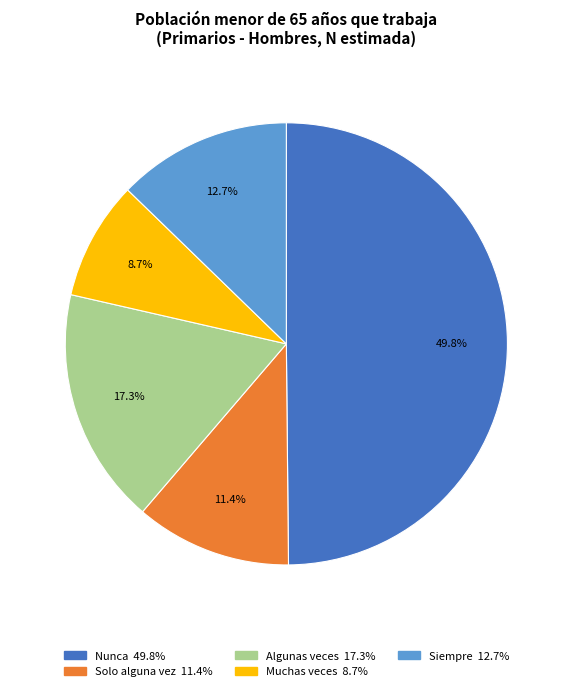

Which slice is the smallest?

Muchas veces